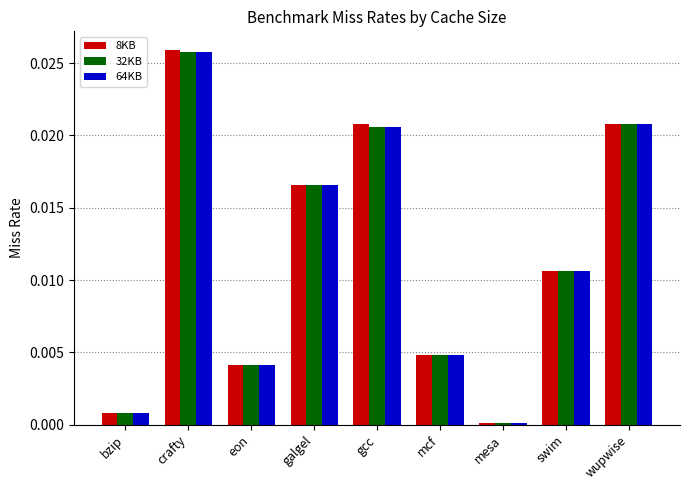

At which category is the sum across all series the highest?

crafty